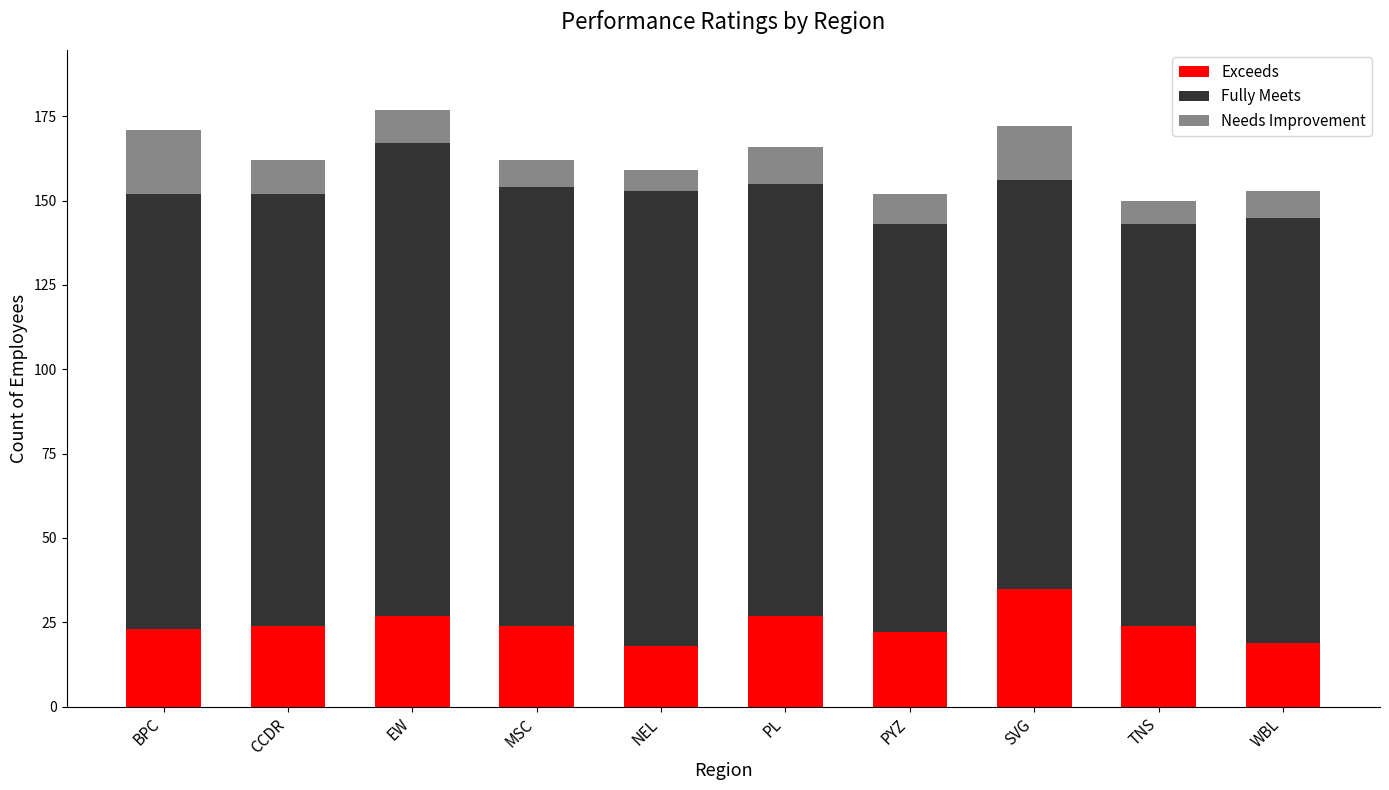

Does the chart contain stacked bars?

Yes